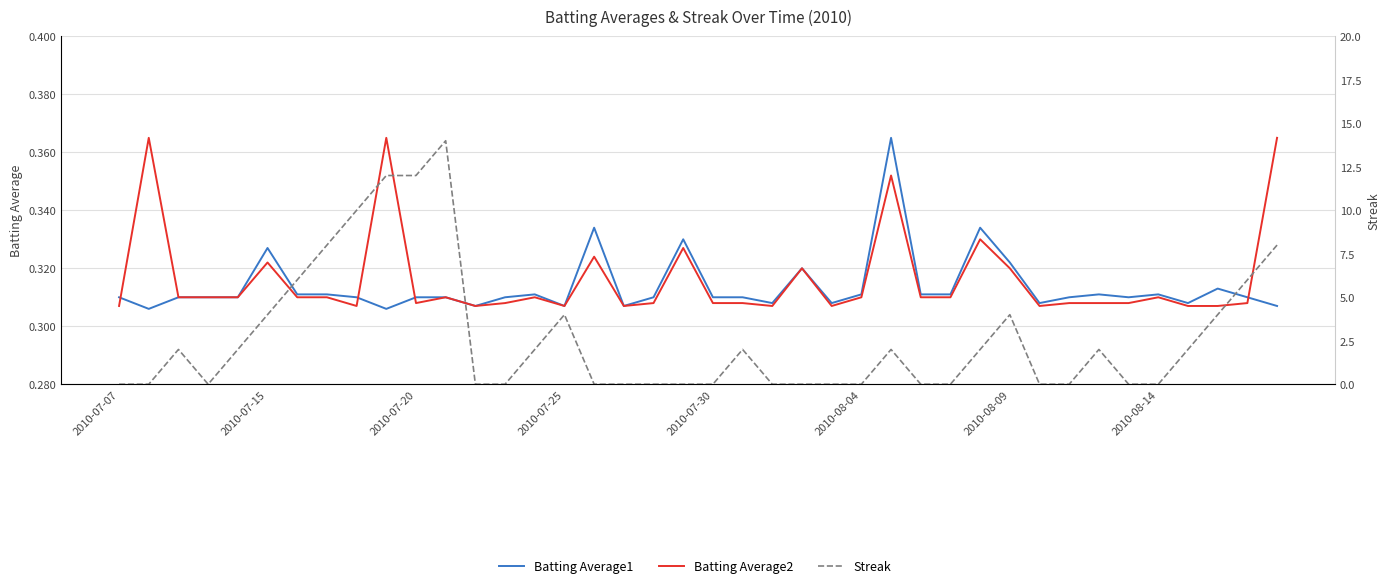

Does the chart have visible grid lines?

Yes